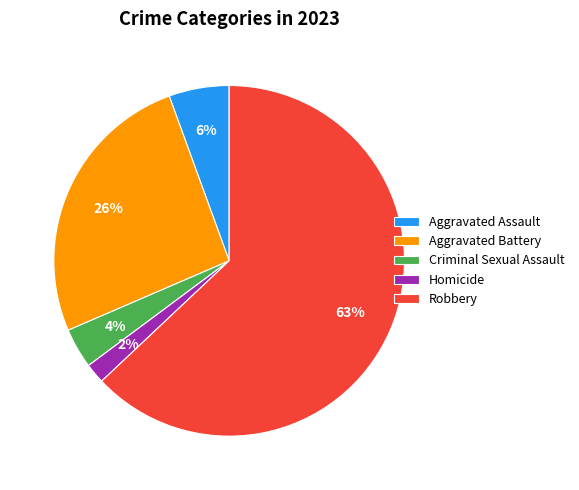

To the nearest percent, what percentage of the pie is Criminal Sexual Assault?

4%